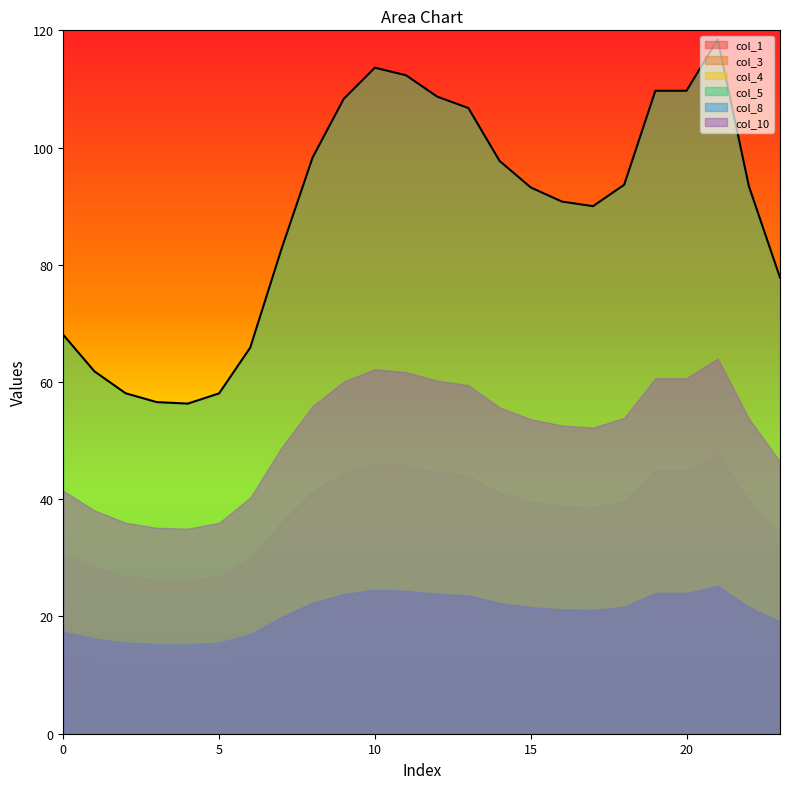

How many lines are shown in the chart?

6